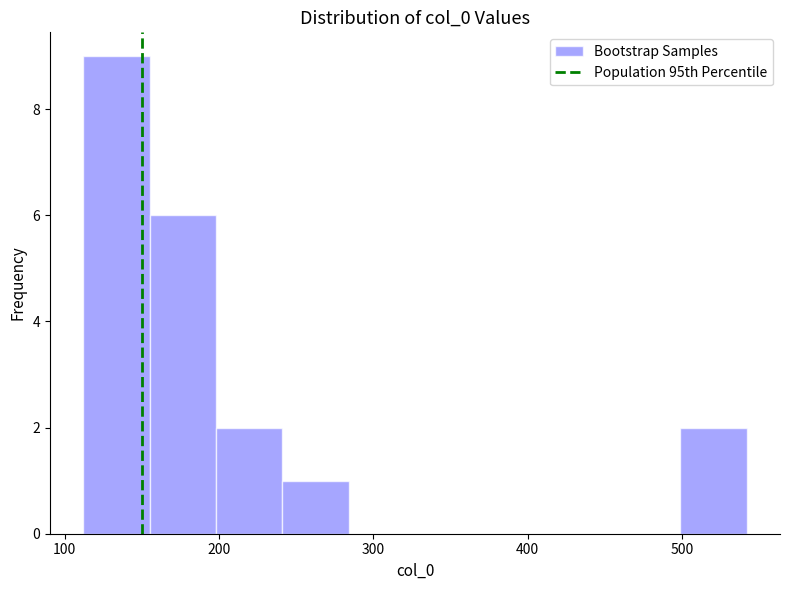

Over which range of the x-axis is the bar tallest?

112 to 155